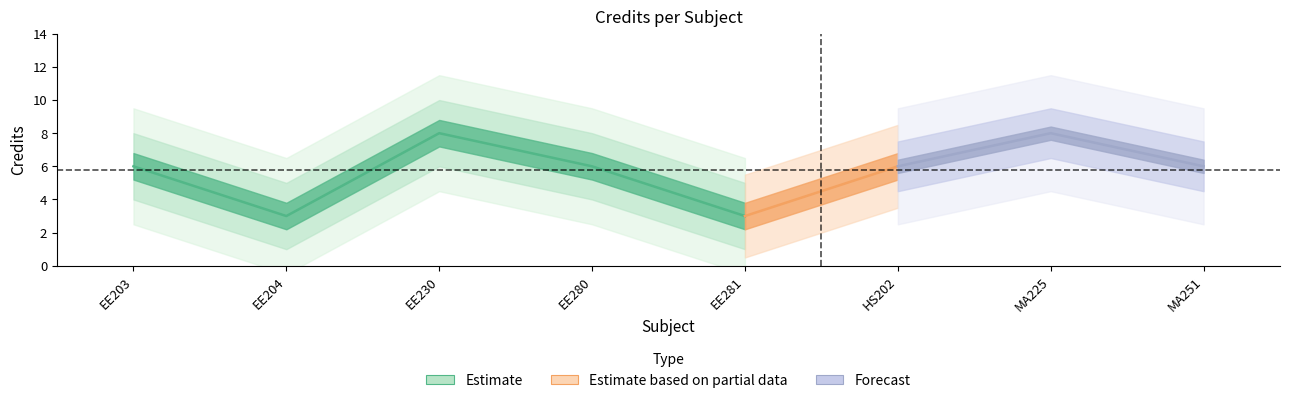

Is this an area chart (filled region under the line)?

No